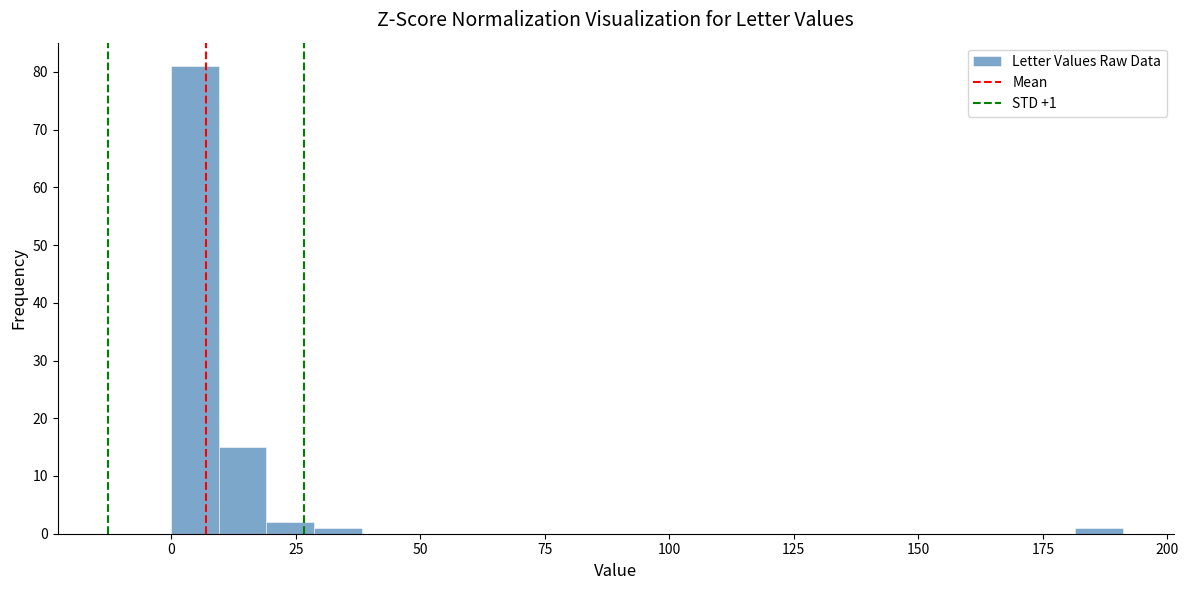

Read against the x-axis, roughly where is the centre of the tallest bar?

5